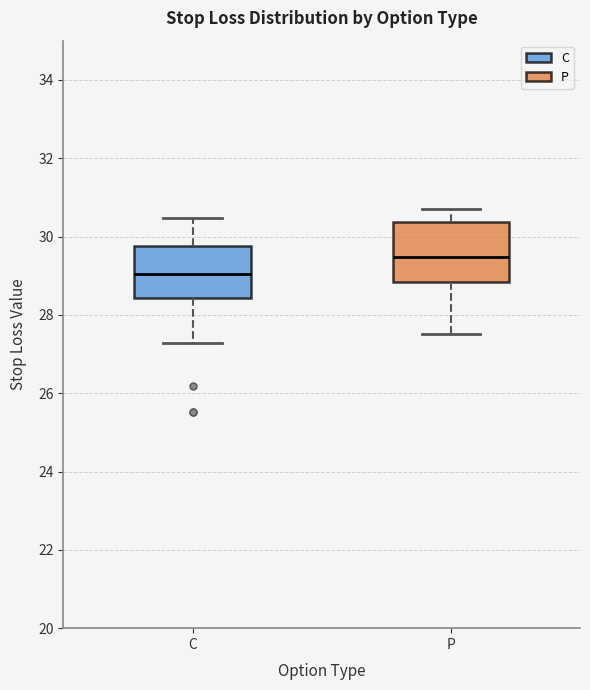

Which box has the highest median line?

P